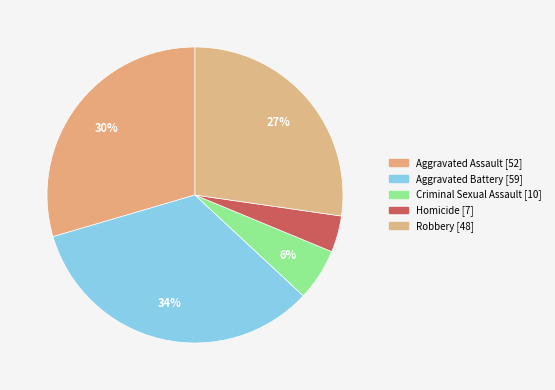

True or false: Robbery accounts for 15% of the total.

False